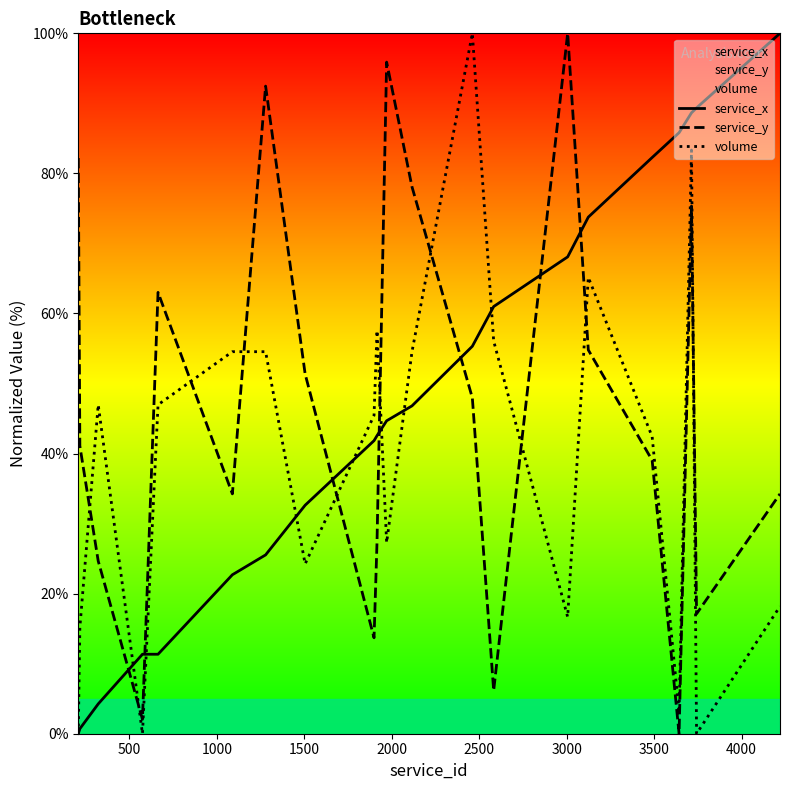

What is the difference between the maximum and minimum values in the volume series?

100.0